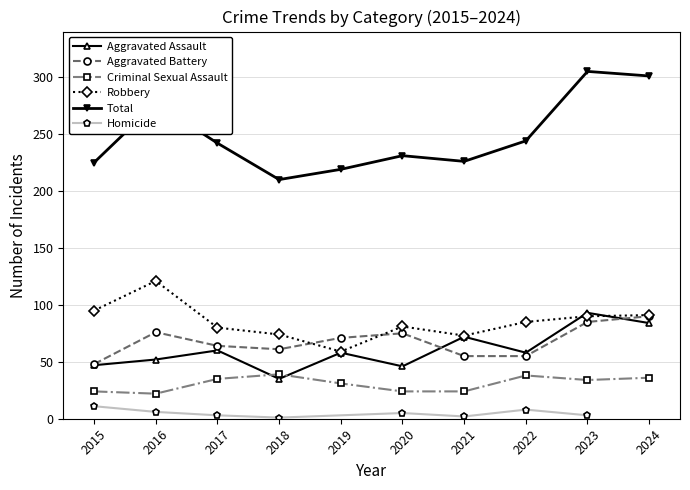

True or false: Aggravated Battery and Total intersect in this chart.

False